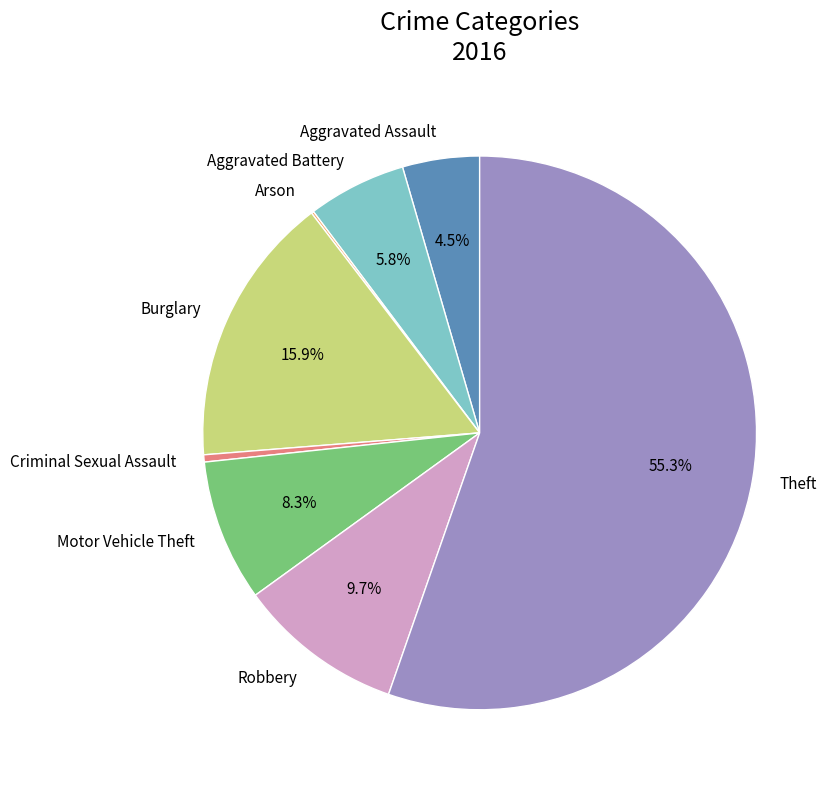

Which slice is the largest?

Theft